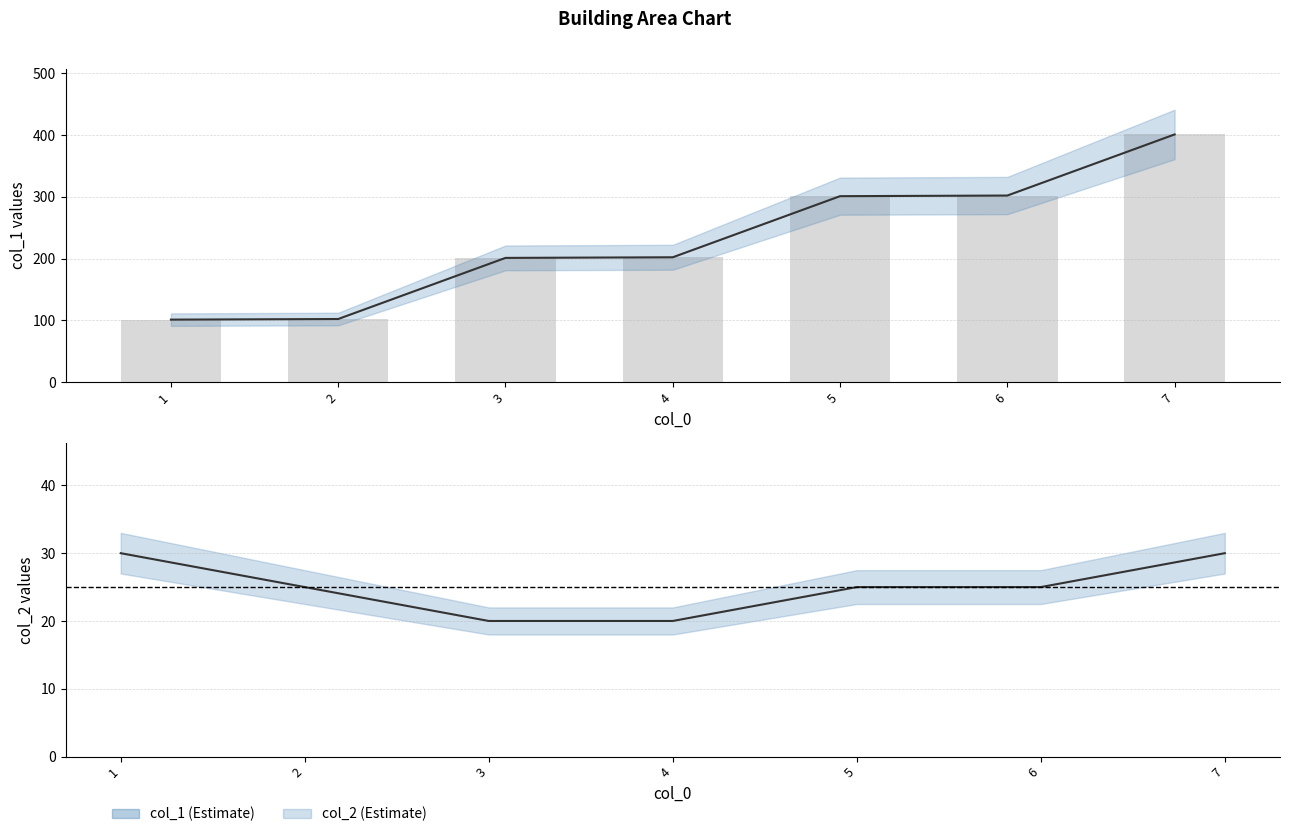

Which series has the largest range (max minus min)?

col_1